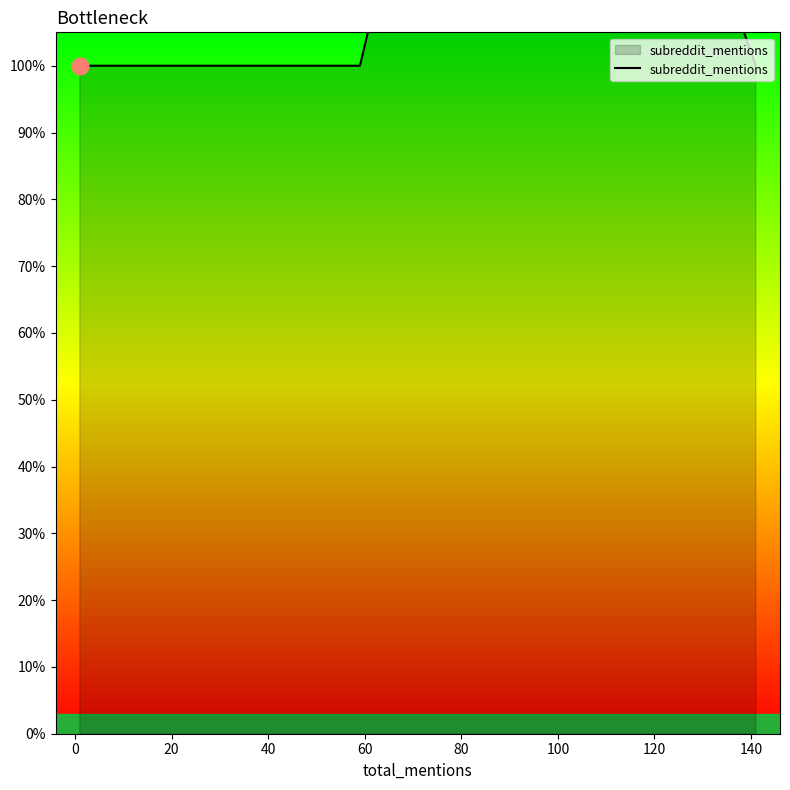

Is it true that the value at 120 is 1?

False